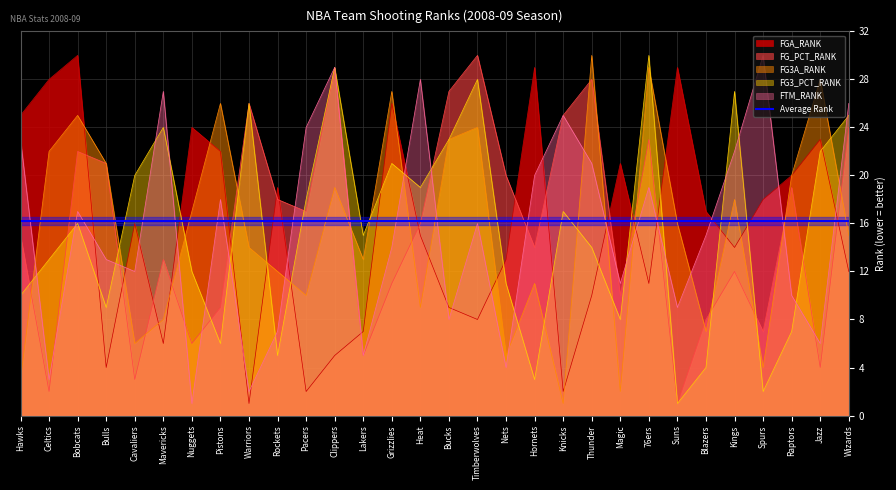

How many interior local valleys does the FTM_RANK series have?

10